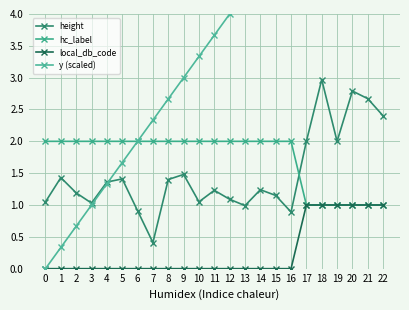

Which category has the highest value across all series?

22